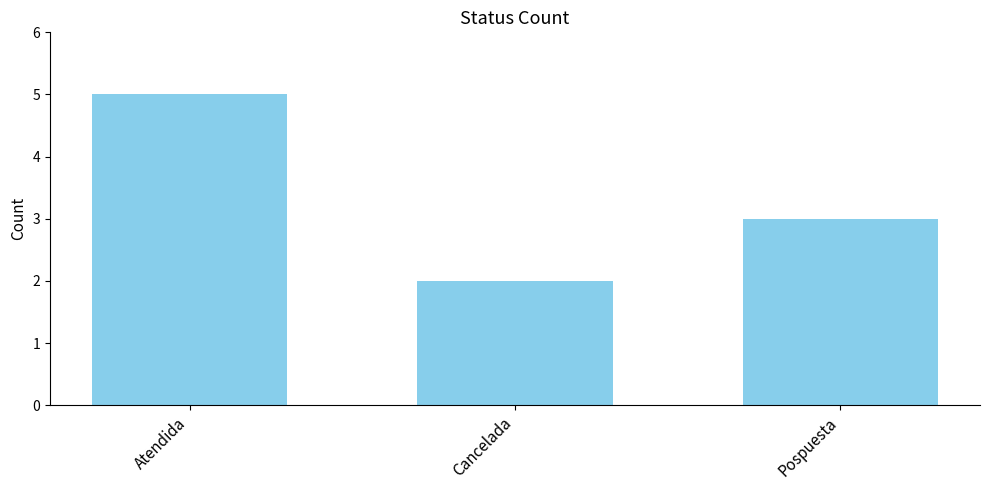

The value at Pospuesta is 4. True or false?

False